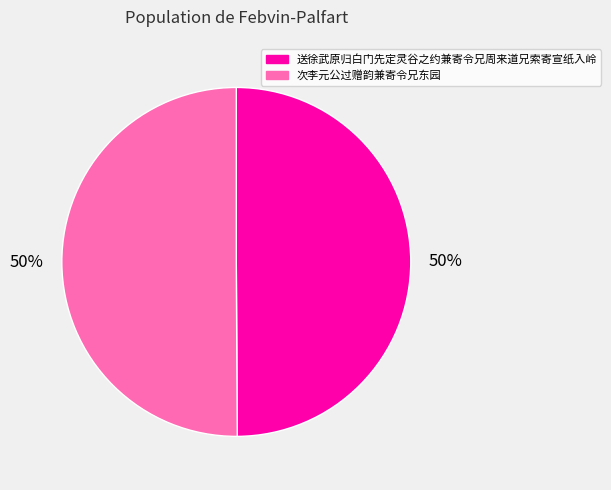

Is it true that 送徐武原归白门先定灵谷之约兼寄令兄周来道兄索寄宣纸入岭 is 50% of the pie?

True